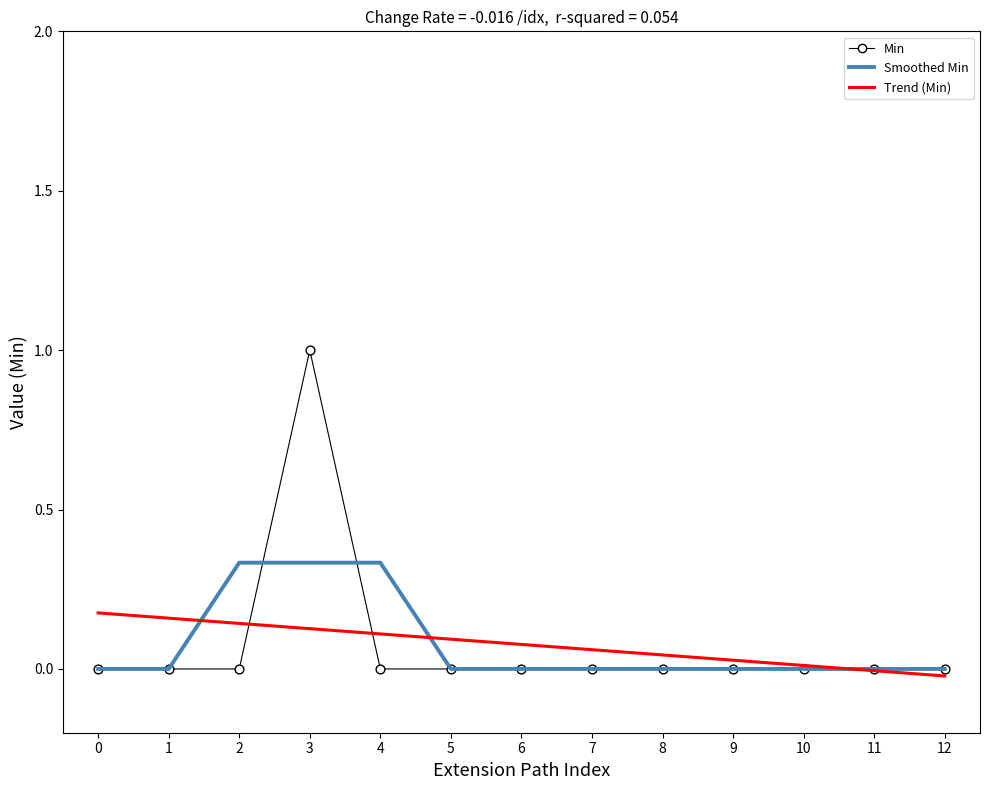

What are all the series names shown in the legend?

Min, Smoothed Min, Trend (Min)